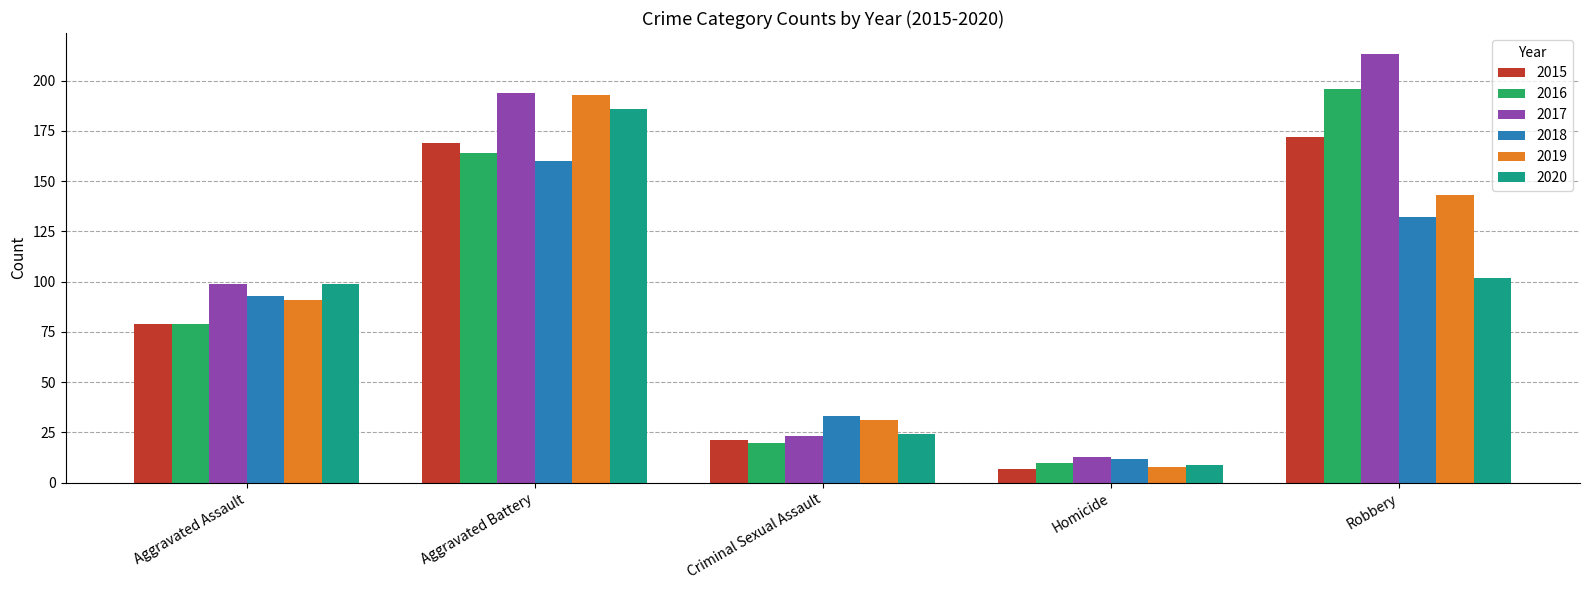

What is the sum of all 2015 values?

448